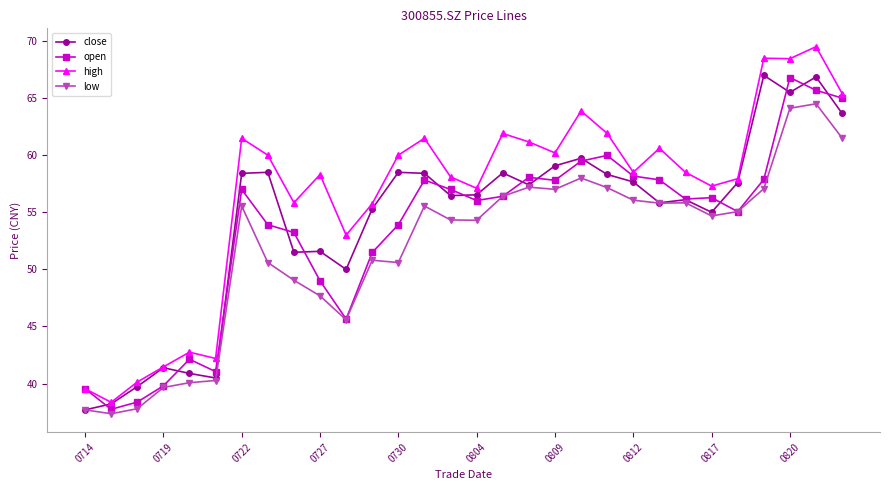

Which series has the widest spread of values?

high